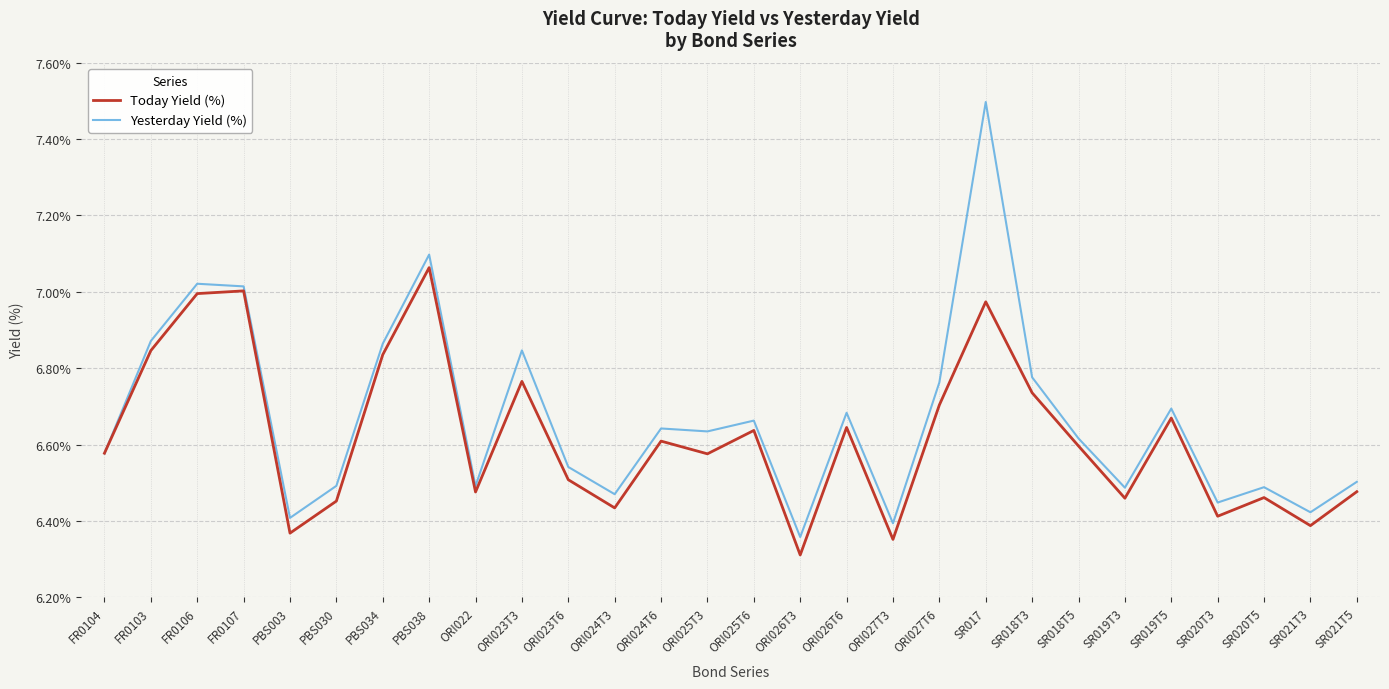

What position from the left is ORI023T6?

11